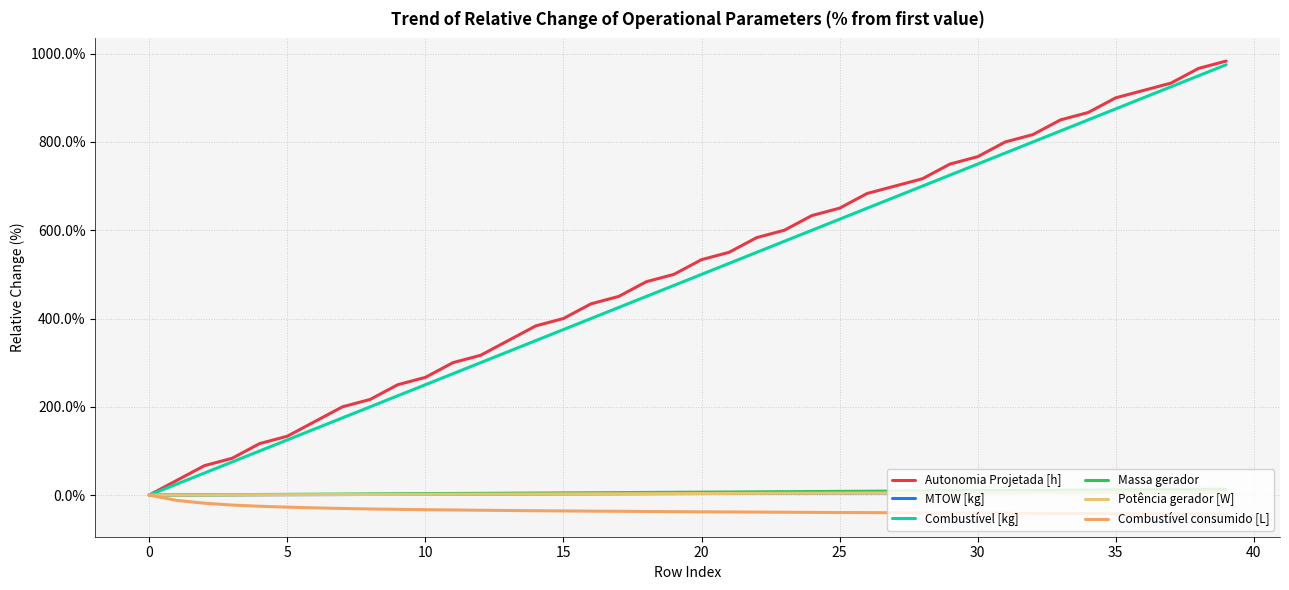

Is this an area chart (filled region under the line)?

No